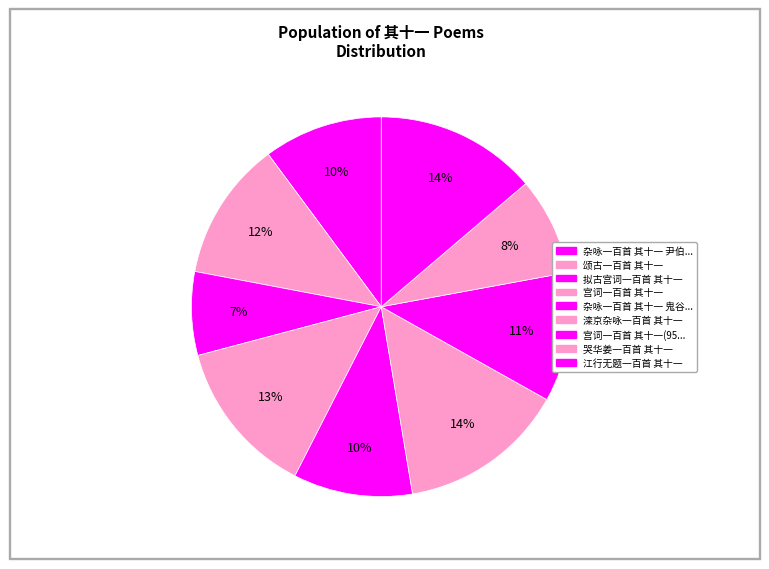

To the nearest percent, what is the difference between the largest and smallest slice percentages?

7%